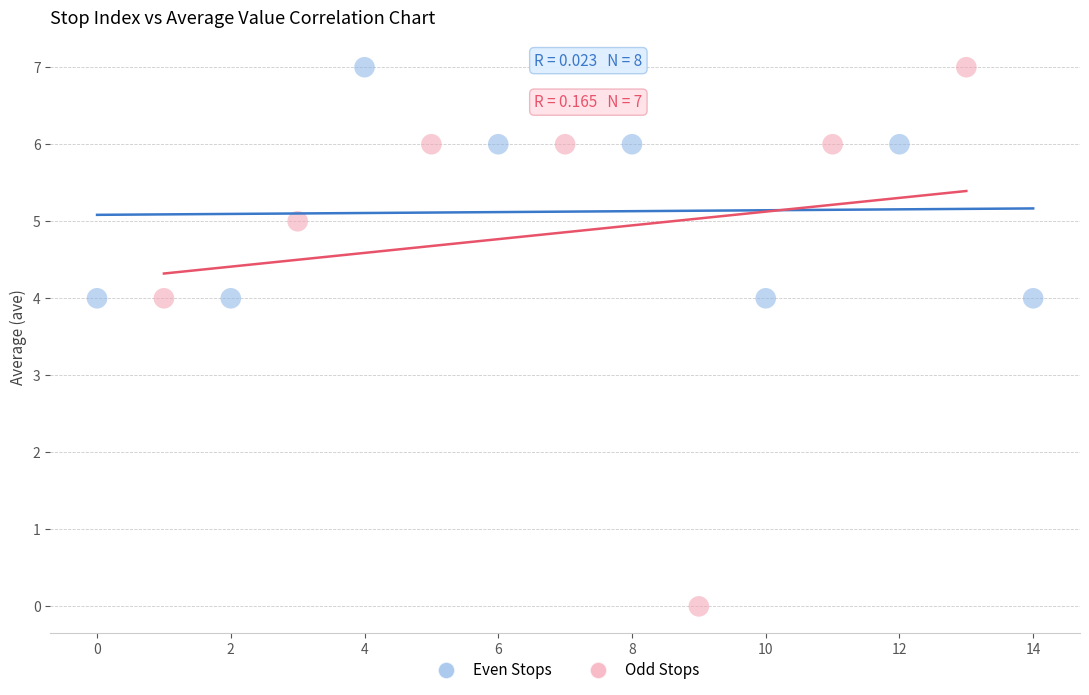

What are all the series names shown in the legend?

Even Stops, Odd Stops